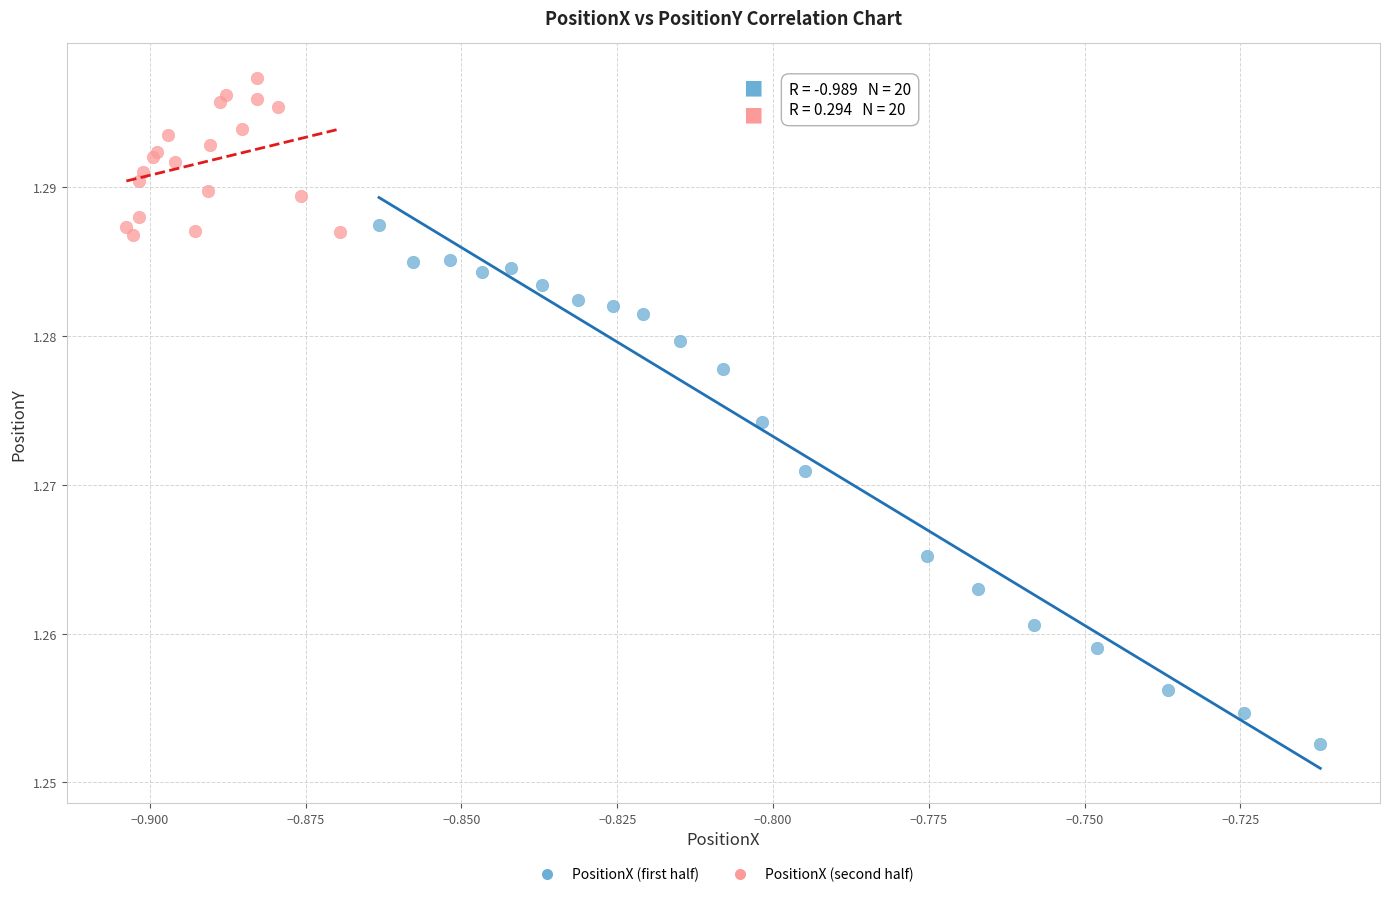

What are all the series names shown in the legend?

PositionX (first half), PositionX (second half)